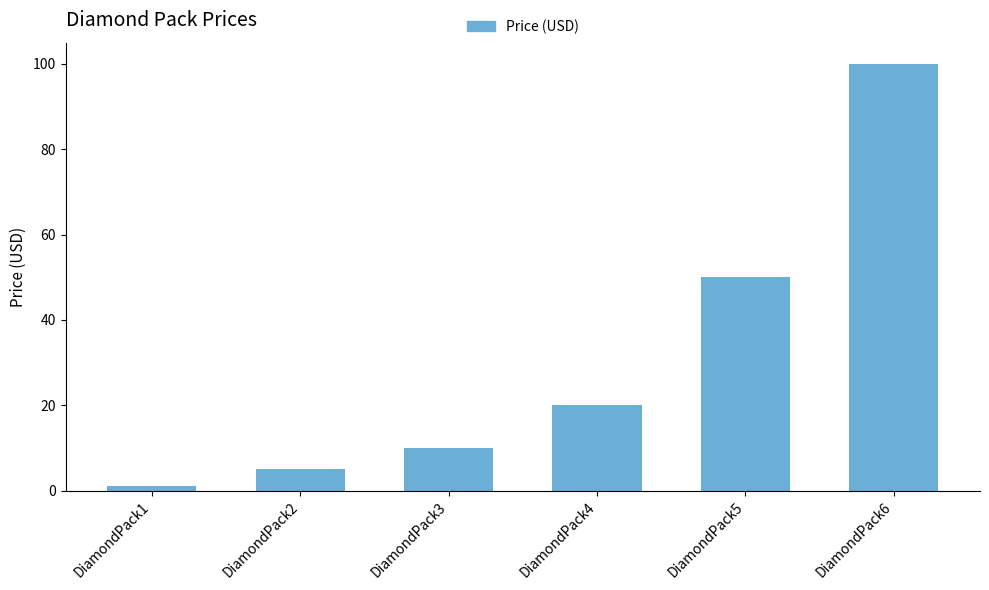

List the labels in order of value, largest first.

DiamondPack6, DiamondPack5, DiamondPack4, DiamondPack3, DiamondPack2, DiamondPack1